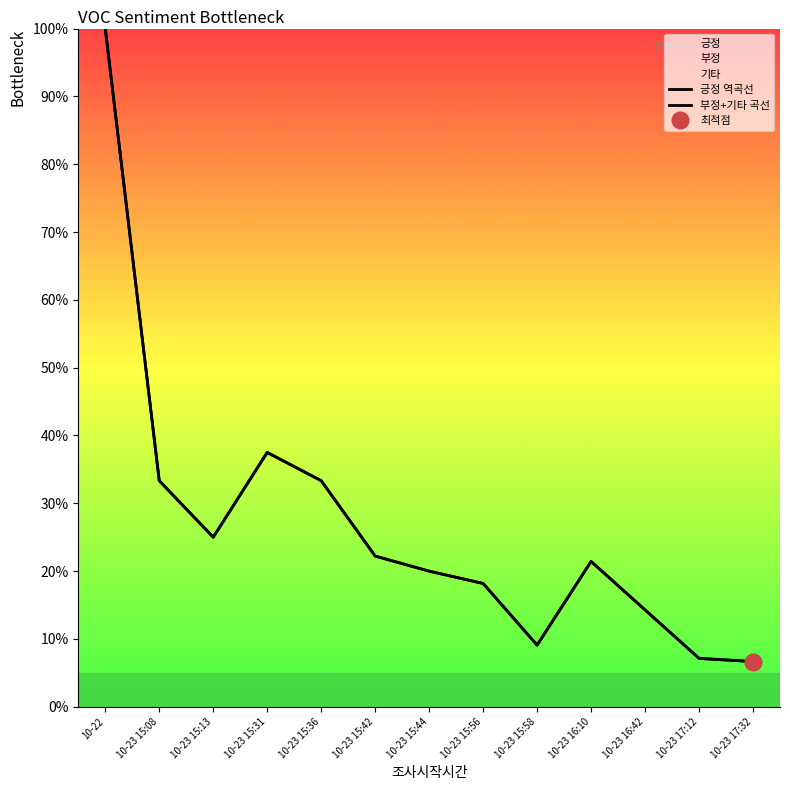

In 부정+기타 곡선, how many points are higher than both neighbors (excluding endpoints)?

2